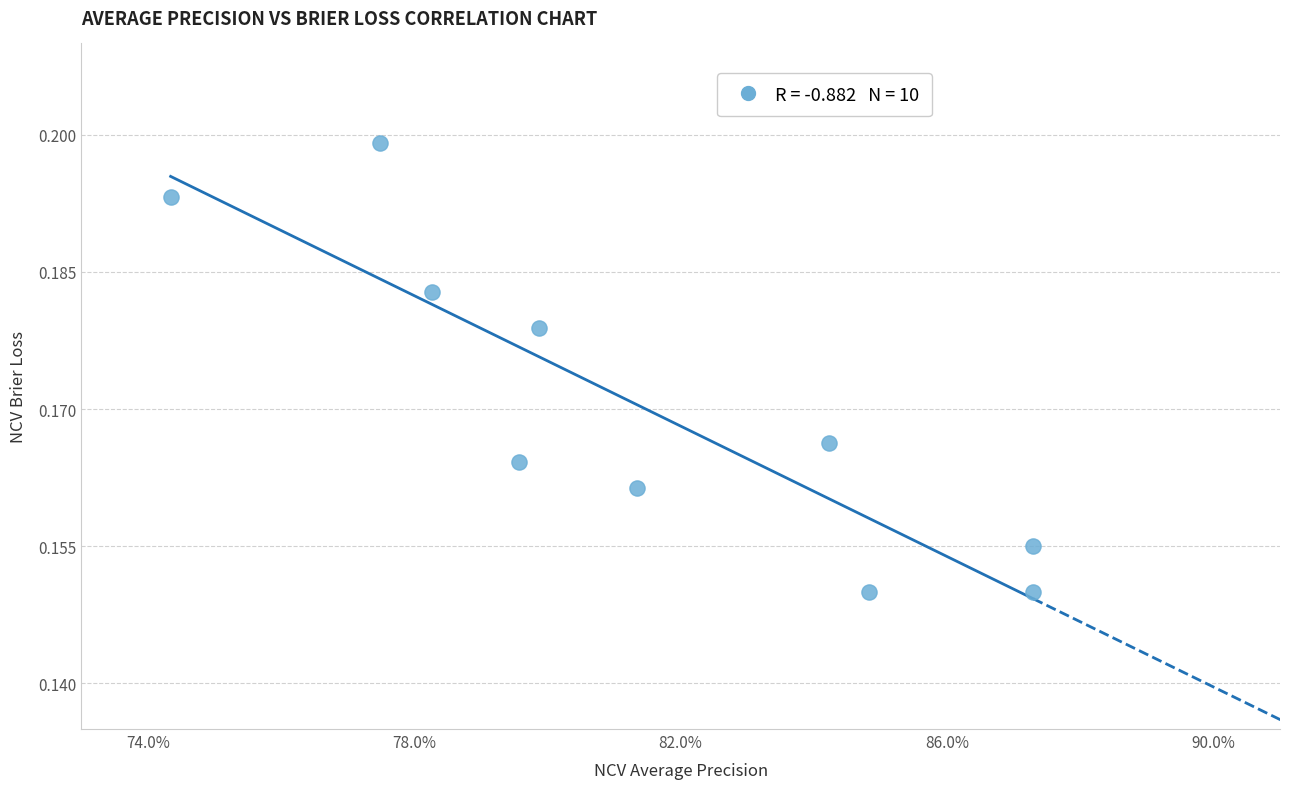

What is the average X value?

0.8